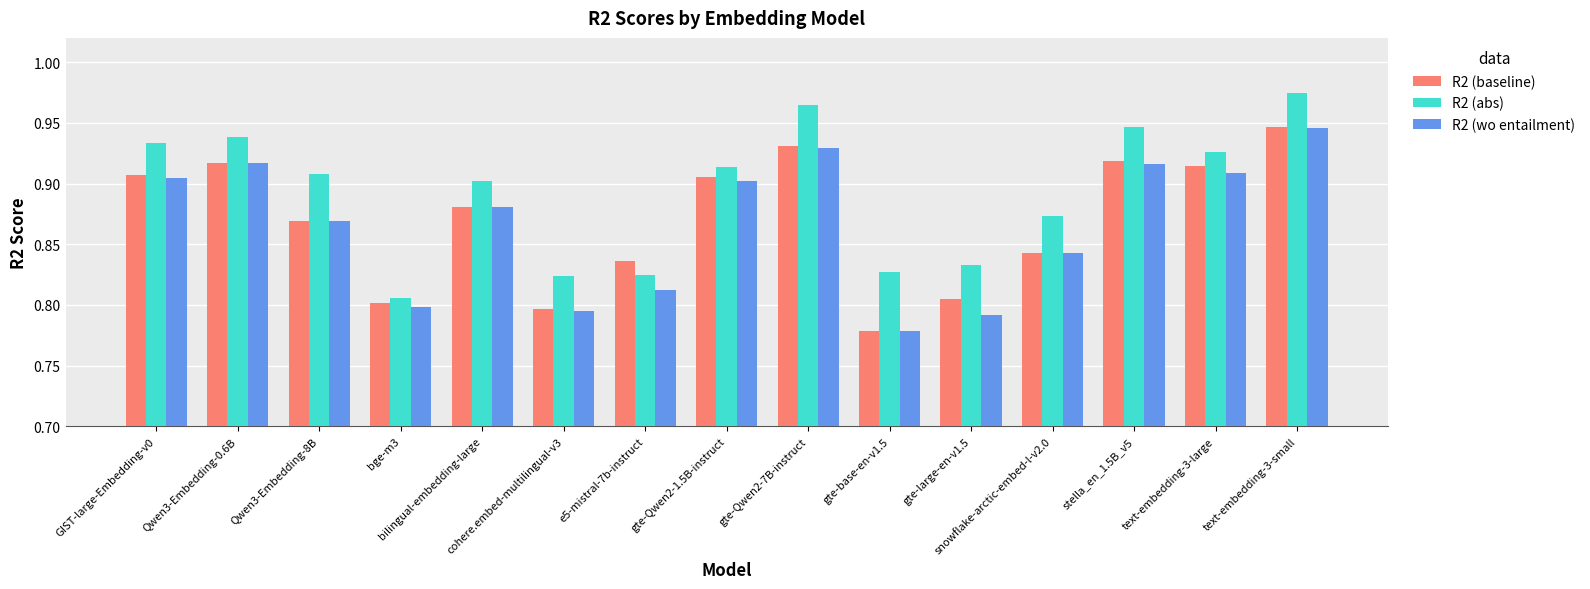

Is it true that R2 (wo entailment) equals 0.8 at gte-base-en-v1.5?

True